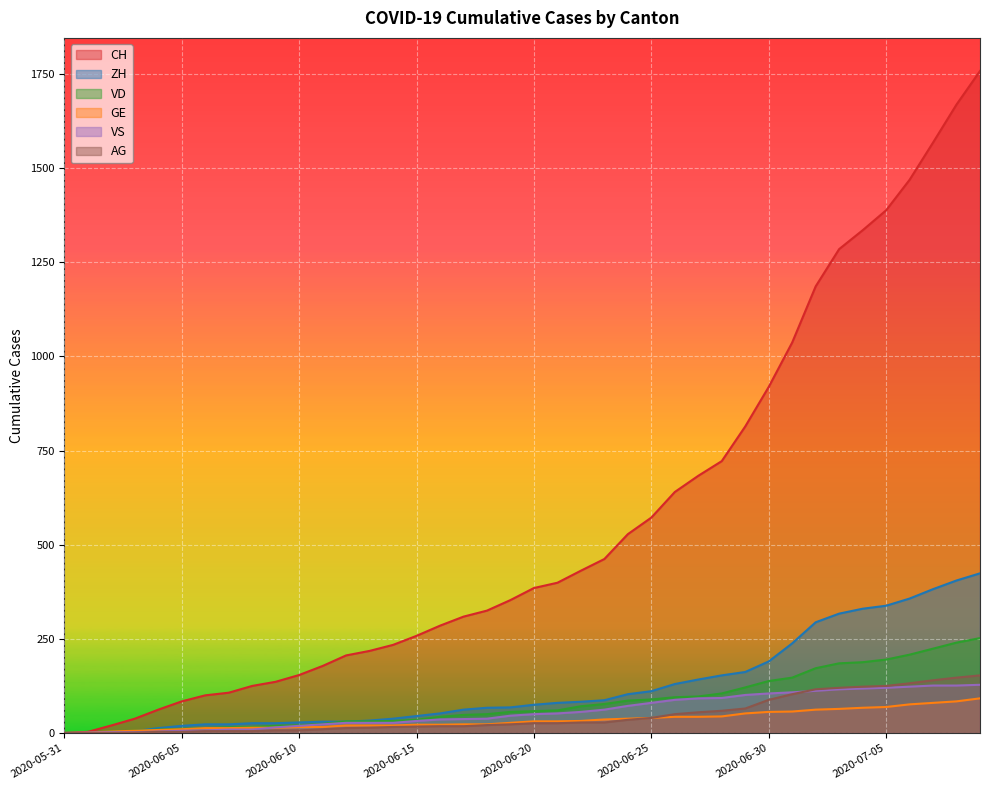

How many categories are shown in the chart?

40